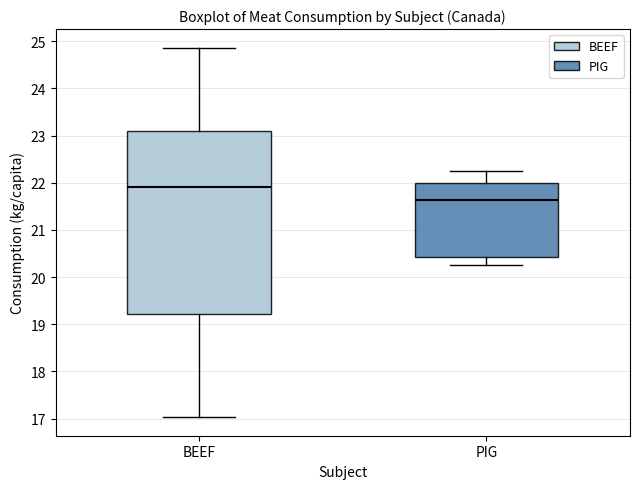

Which box has the highest median line?

BEEF